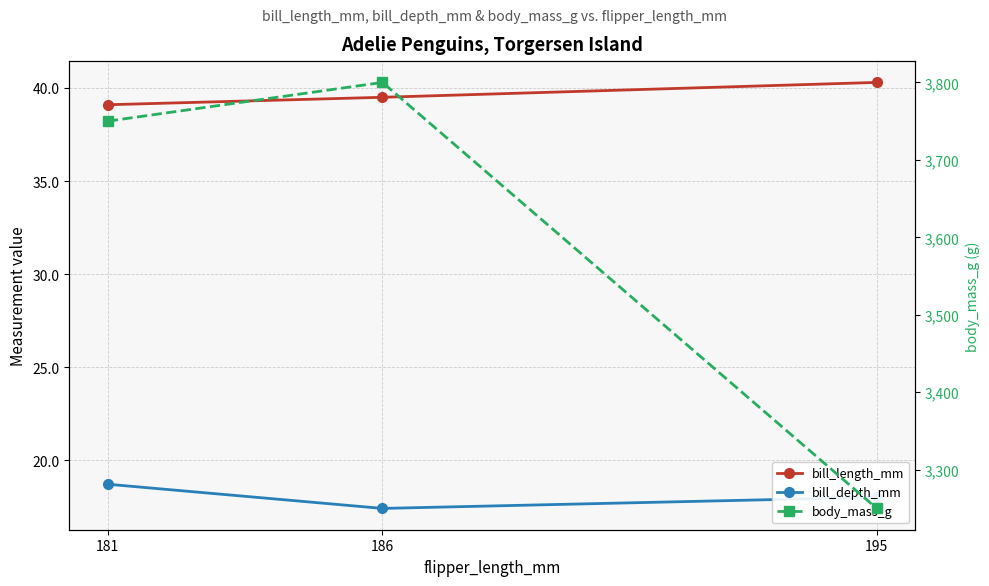

What is the total value across all series at 181?

3807.8